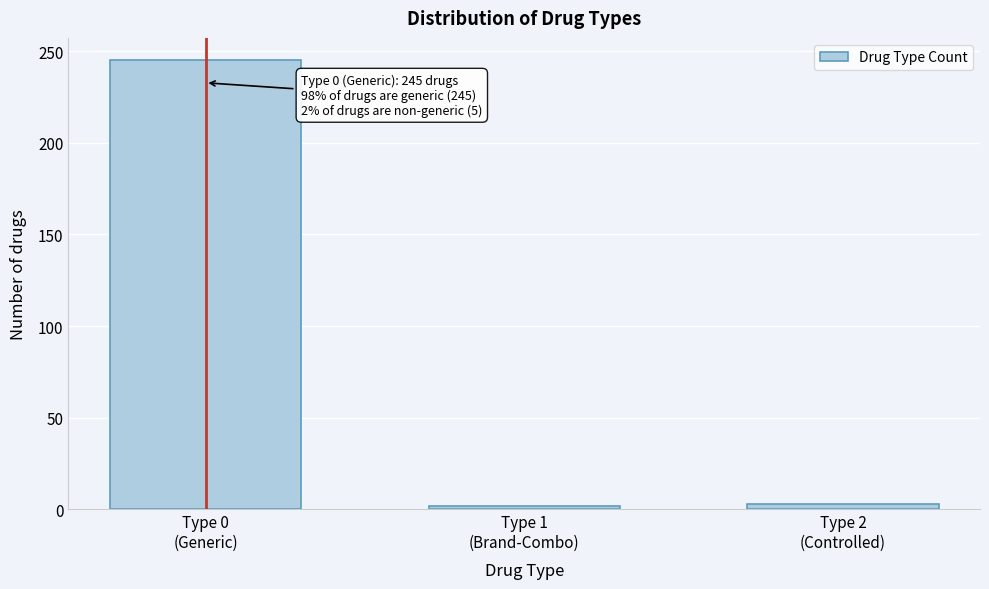

What is the average value?

83